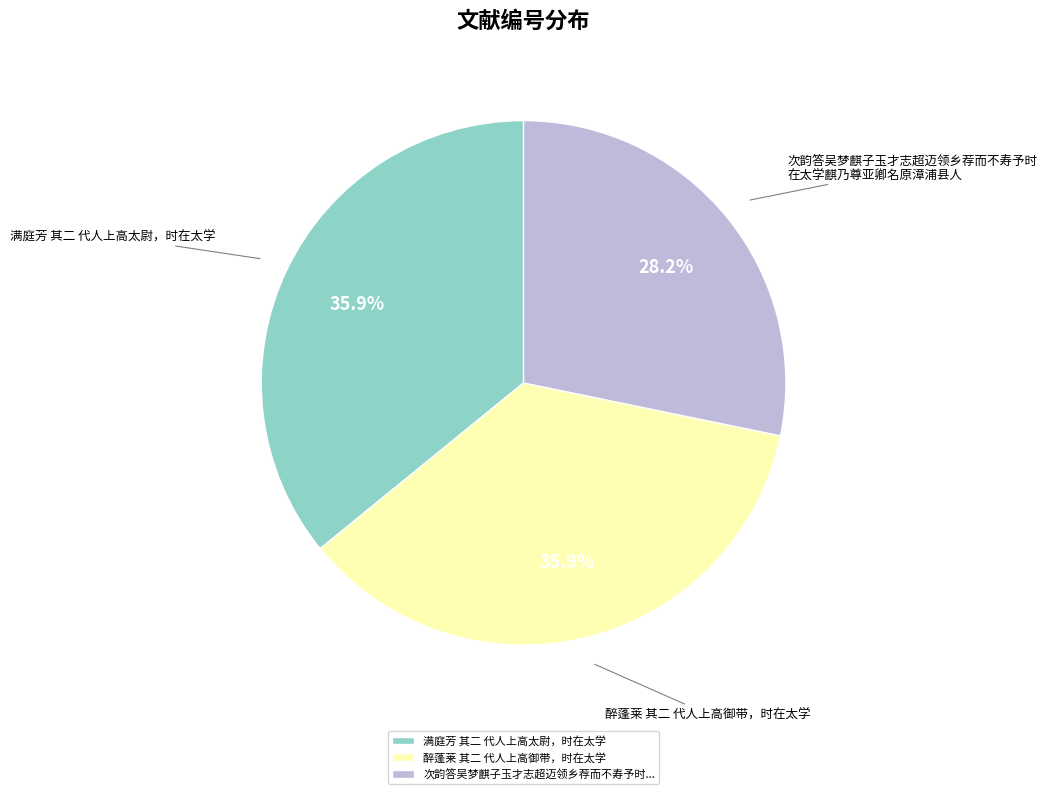

Which slice is the smallest?

次韵答吴梦麒子玉才志超迈领乡荐而不寿予时...